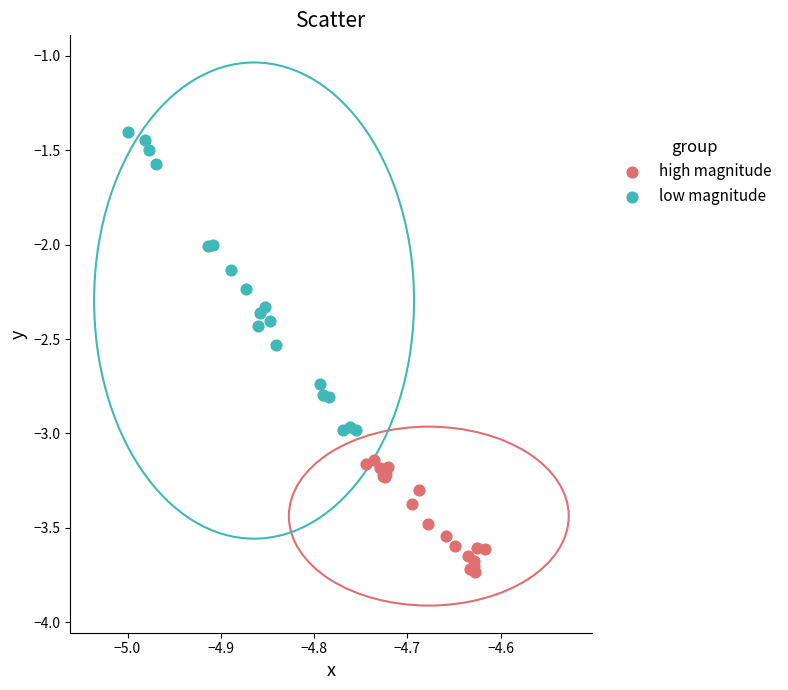

Which series reaches the maximum Y coordinate?

low magnitude